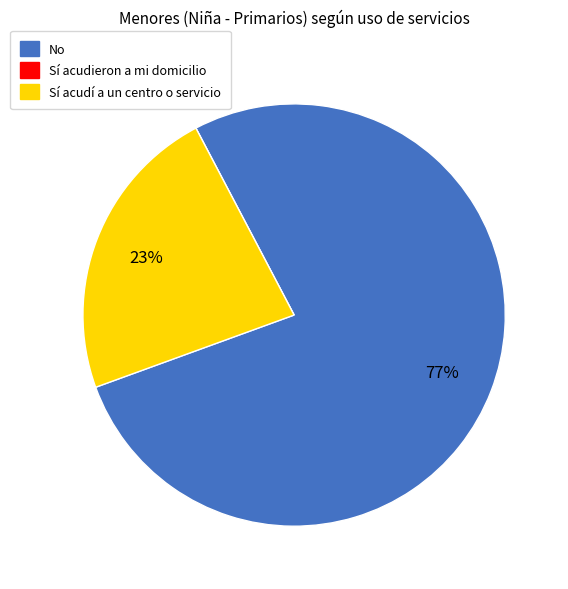

To the nearest percent, what is the average slice percentage?

33%